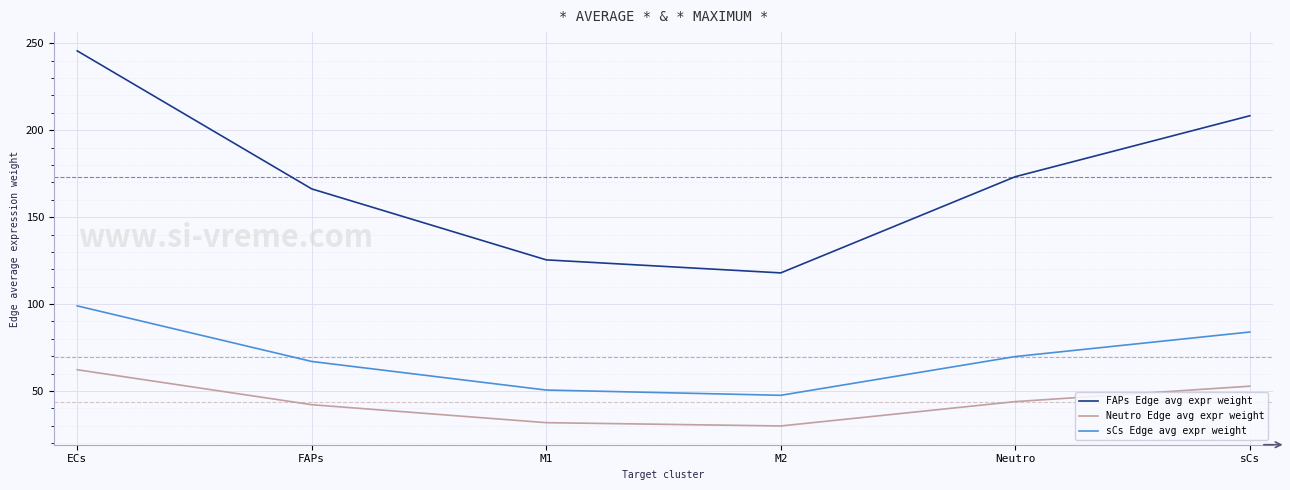

At which label does FAPs Edge avg expr weight reach its minimum?

M2